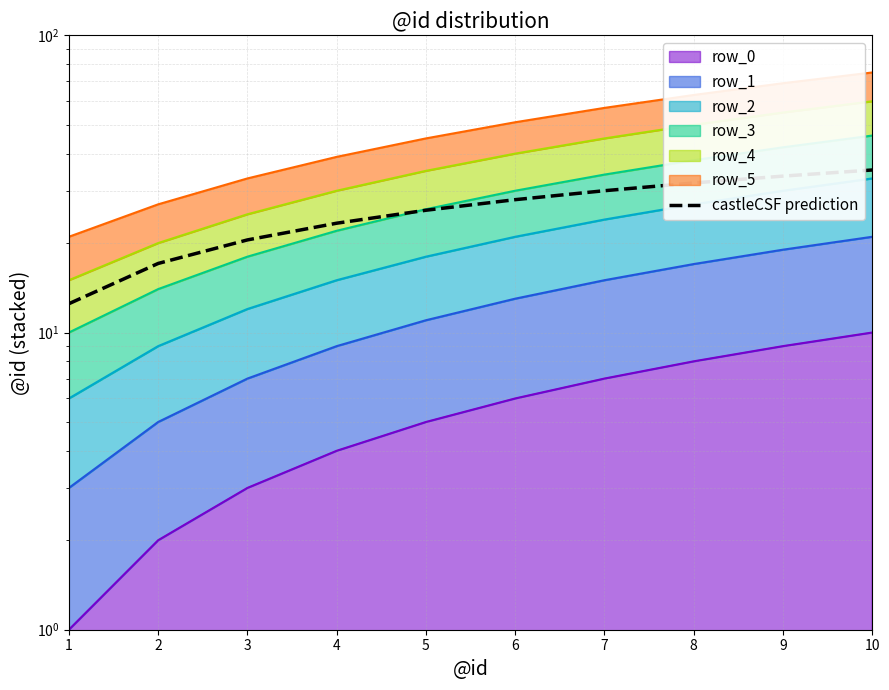

Where does the data first go above 27?

6